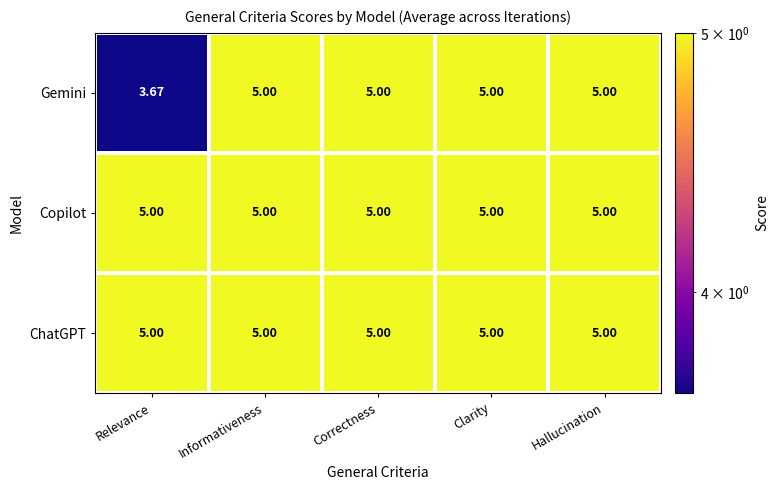

Which series changed the most between Relevance and Informativeness?

Gemini